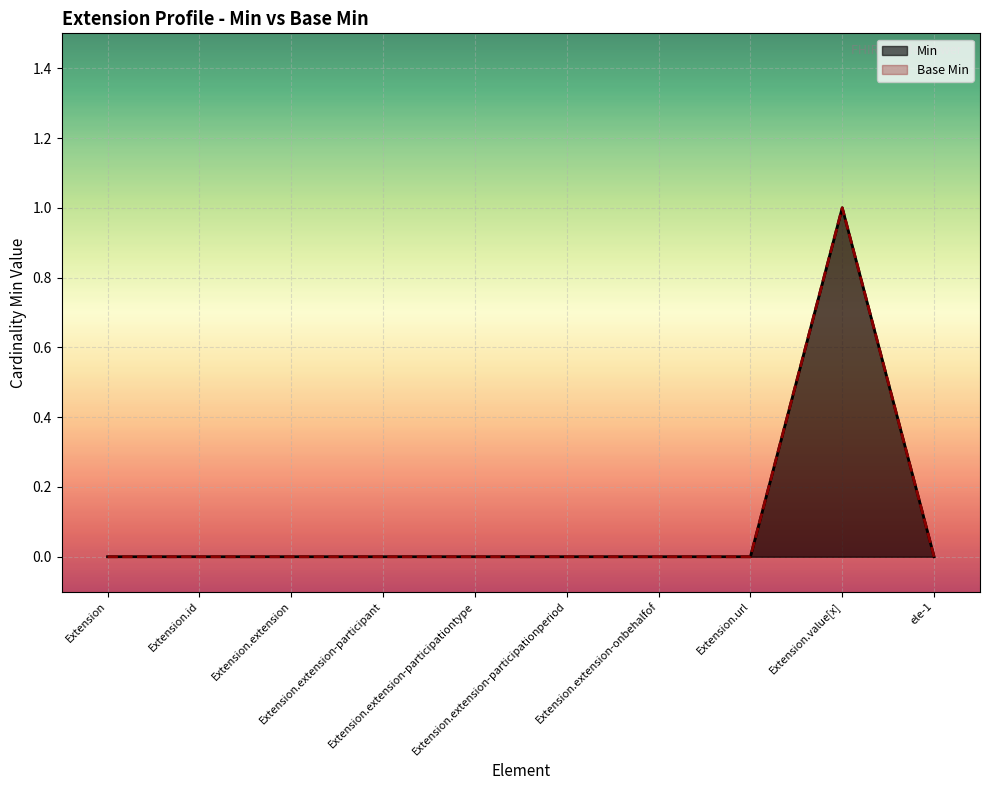

Which category has the highest value in the Min series?

Extension.value[x]